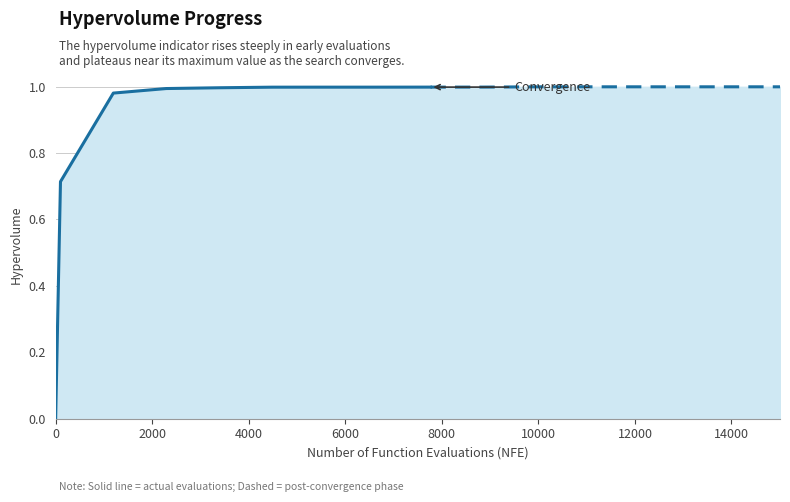

The value at 15005 is 1.0. True or false?

True